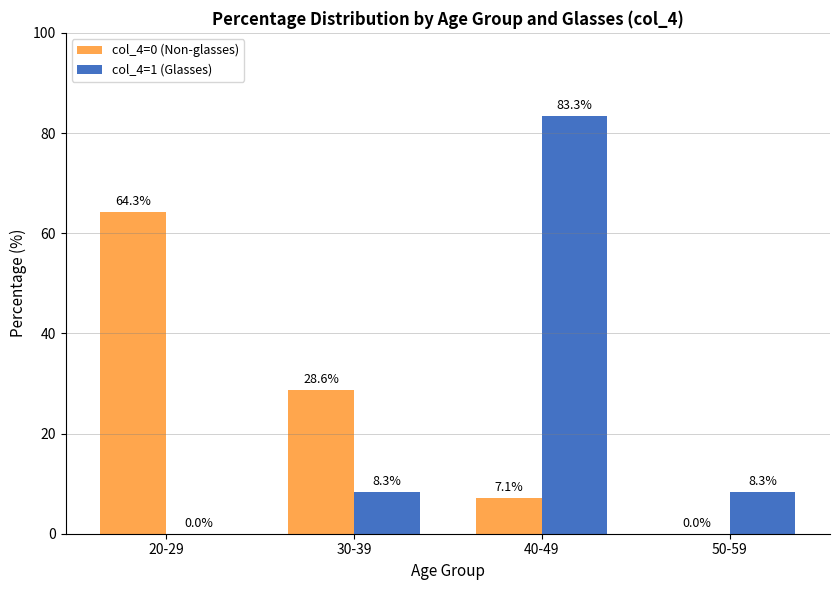

What is the sum of the col_4=0 (Non-glasses) values at 40-49 and 20-29?

71.4